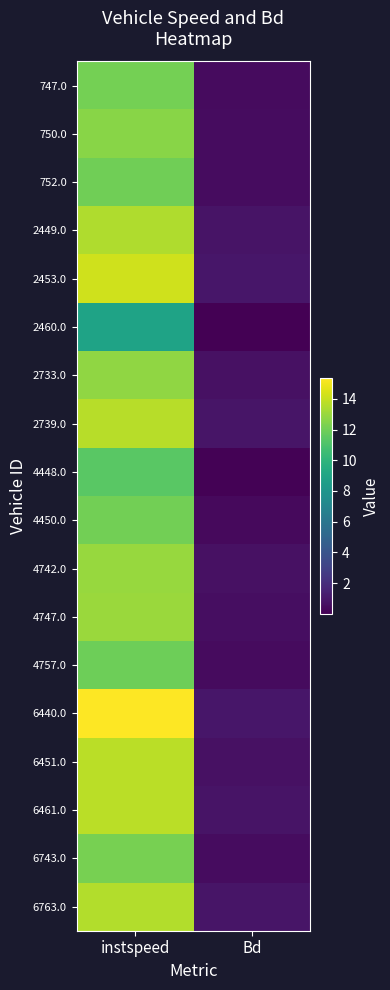

Which label corresponds to the smallest value in the chart?

Bd